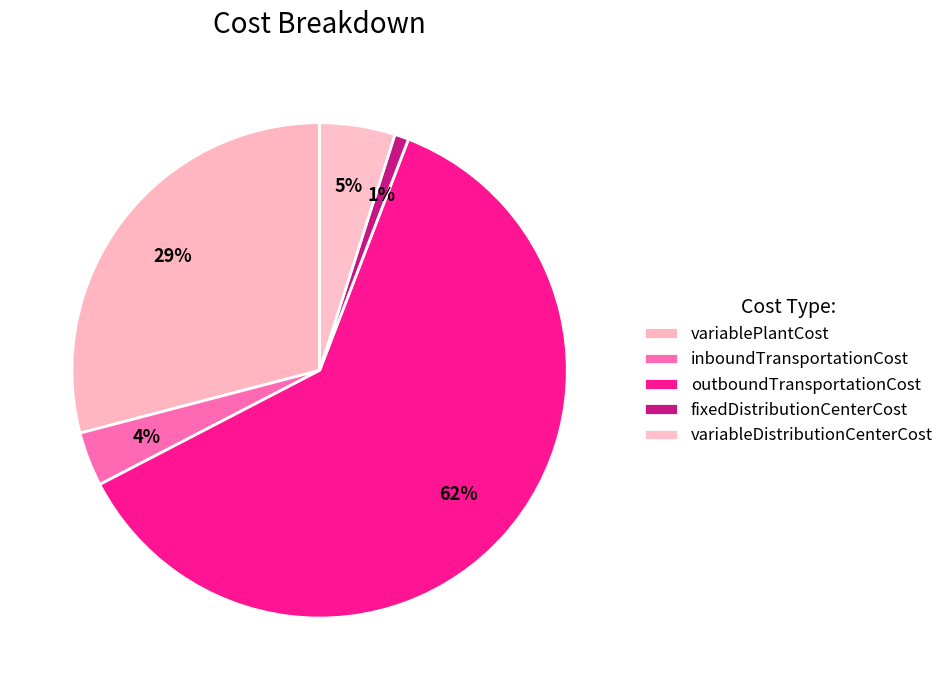

Is it true that inboundTransportationCost is 17% of the pie?

False